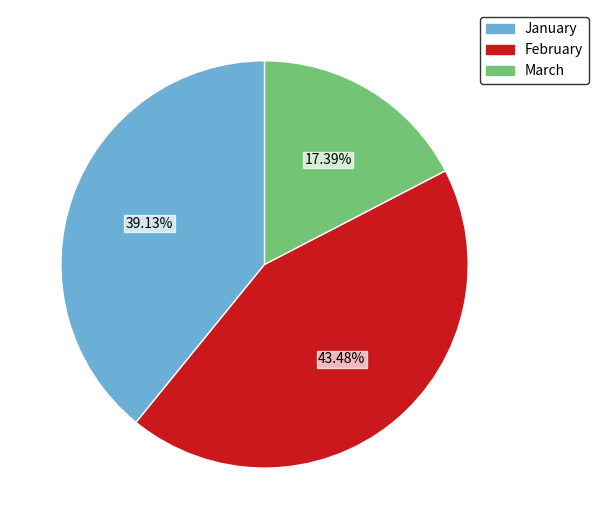

Does any single category account for the majority?

No